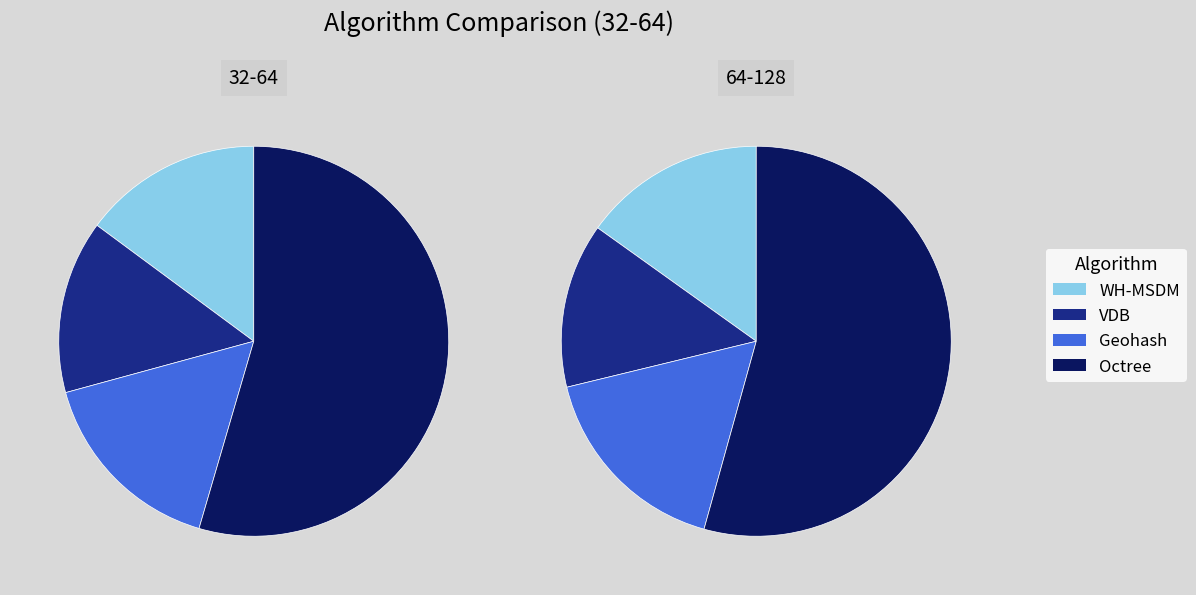

Which category has the biggest portion of the pie?

Octree